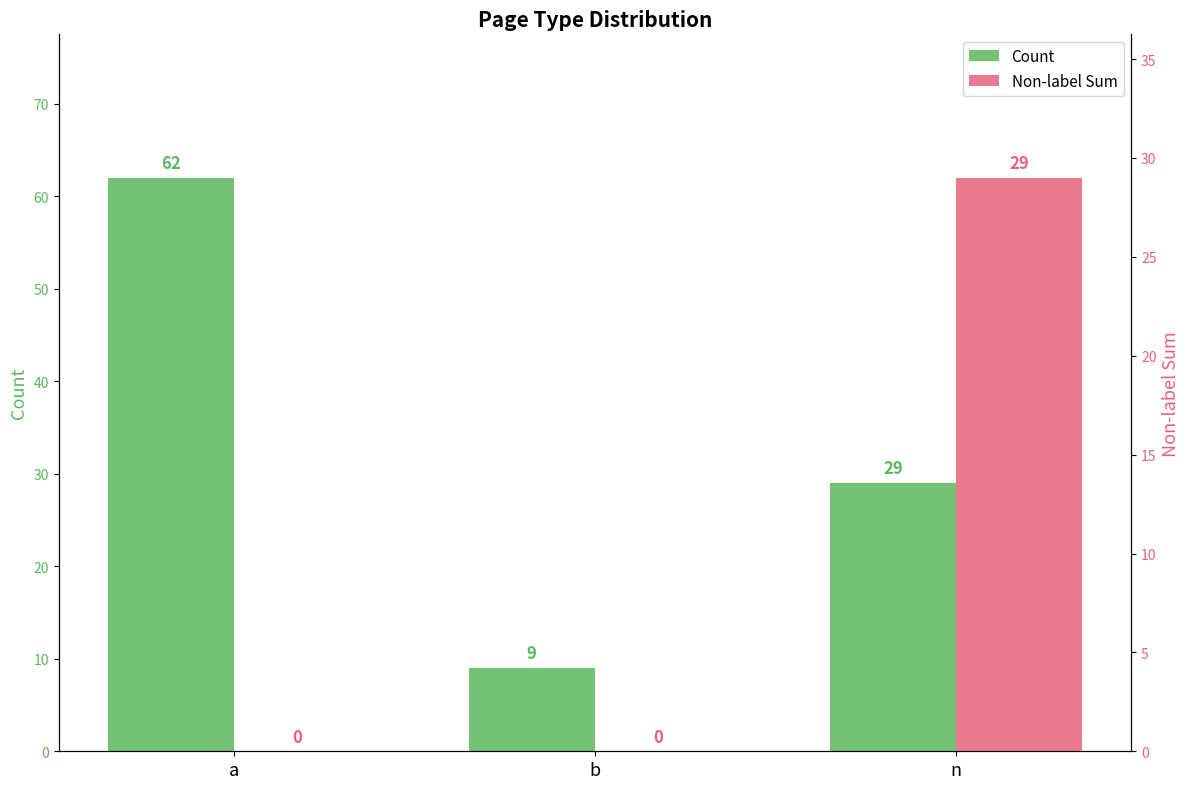

What is the average value of the Non-label Sum series?

10